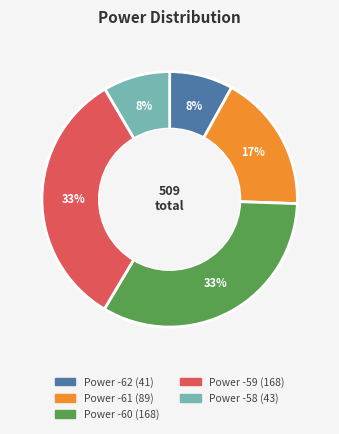

To the nearest percent, what is the difference between the largest and smallest slice percentages?

25%